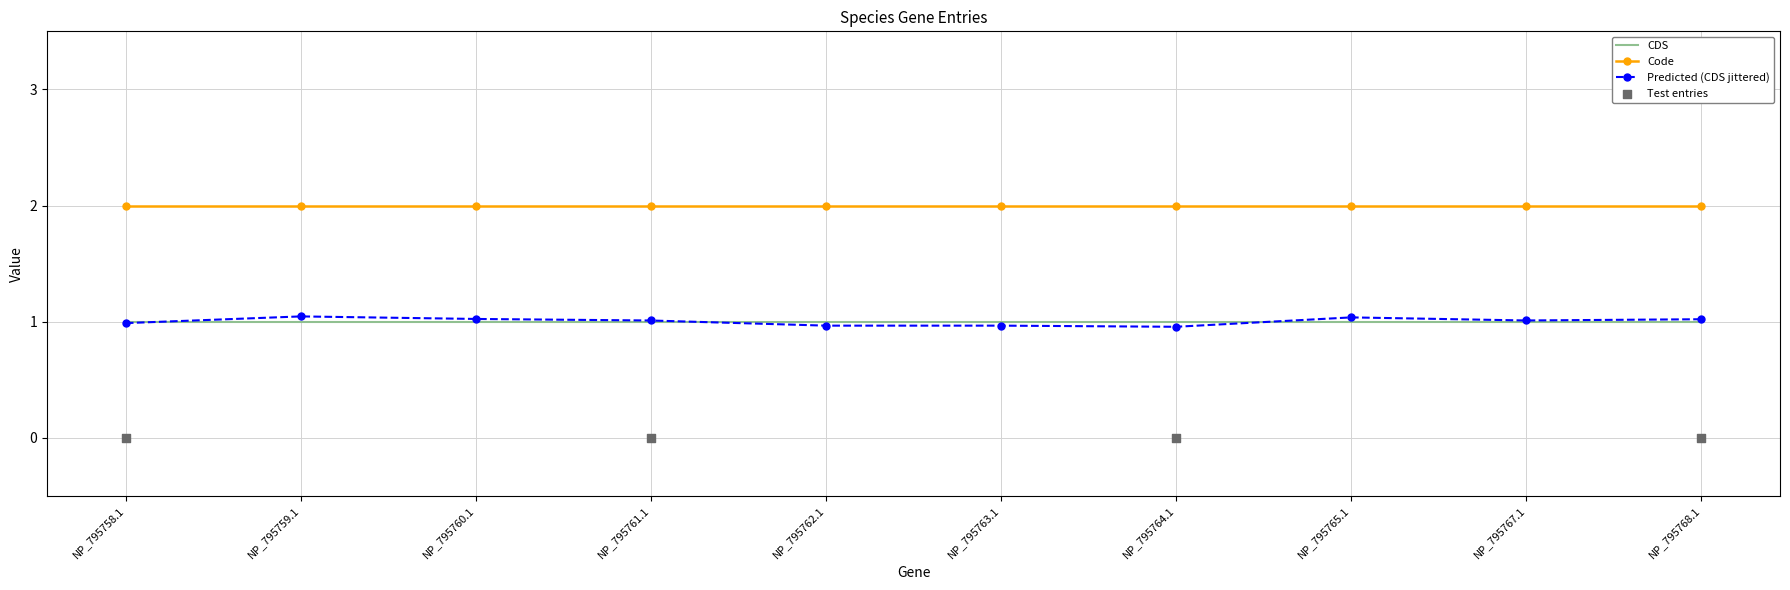

Is the value of Code at NP_795763.1 greater than the value of CDS at NP_795762.1?

Yes